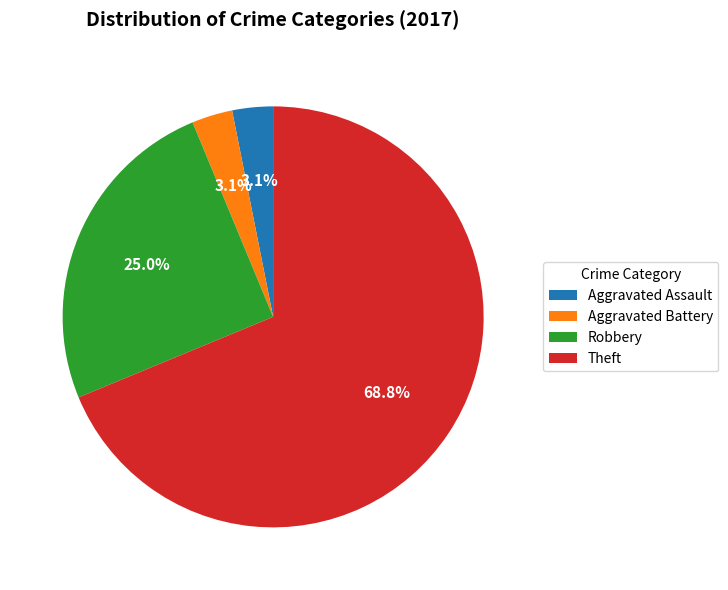

Is it true that Theft is 69% of the pie?

True